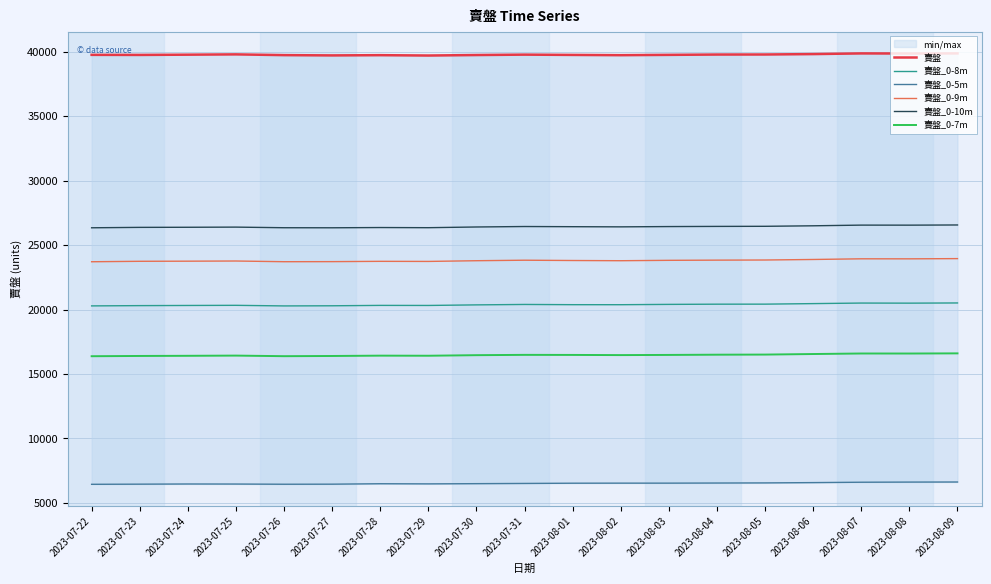

List the labels in order of 賣盤_0-10m value, largest first.

2023-08-09, 2023-08-07, 2023-08-08, 2023-08-06, 2023-08-05, 2023-08-04, 2023-07-31, 2023-08-03, 2023-08-01, 2023-08-02, 2023-07-30, 2023-07-25, 2023-07-24, 2023-07-23, 2023-07-28, 2023-07-29, 2023-07-26, 2023-07-22, 2023-07-27